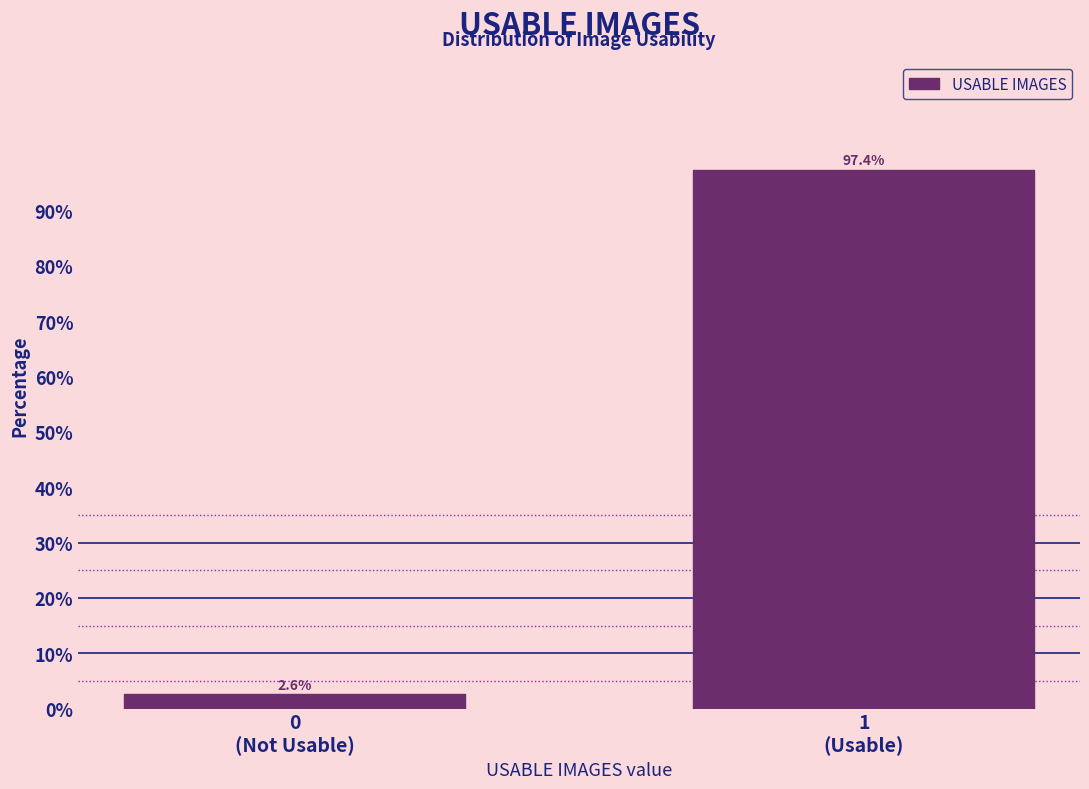

Reading left to right, extract all data points from this chart.

2.6	97.4